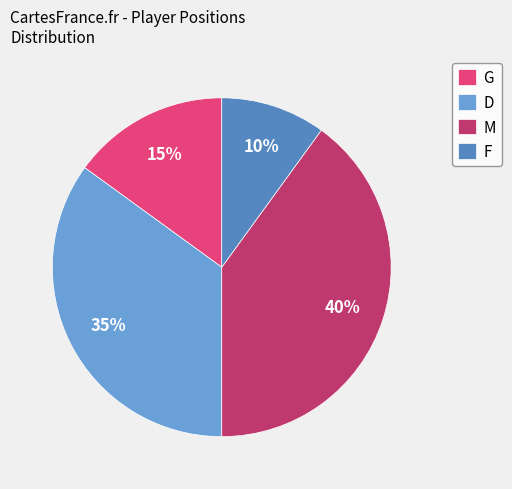

Which category has the biggest portion of the pie?

M